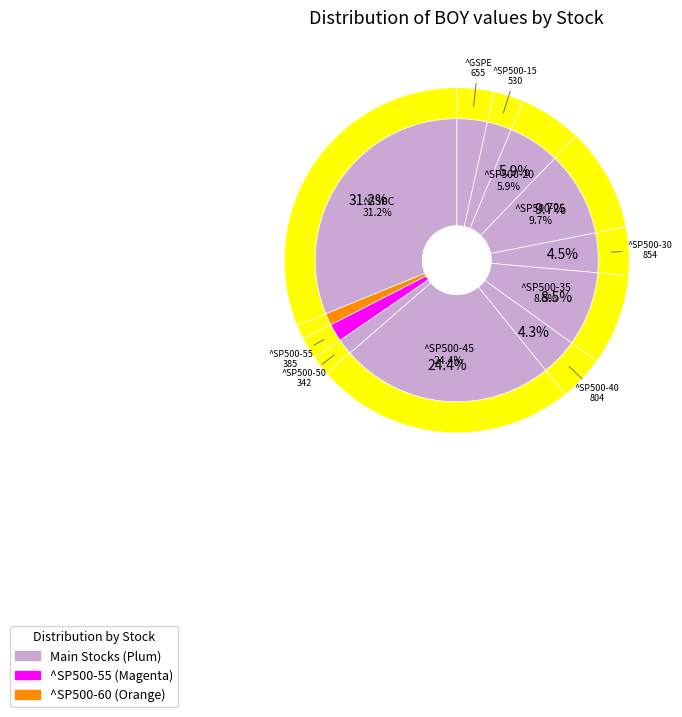

Does any single category account for the majority?

No